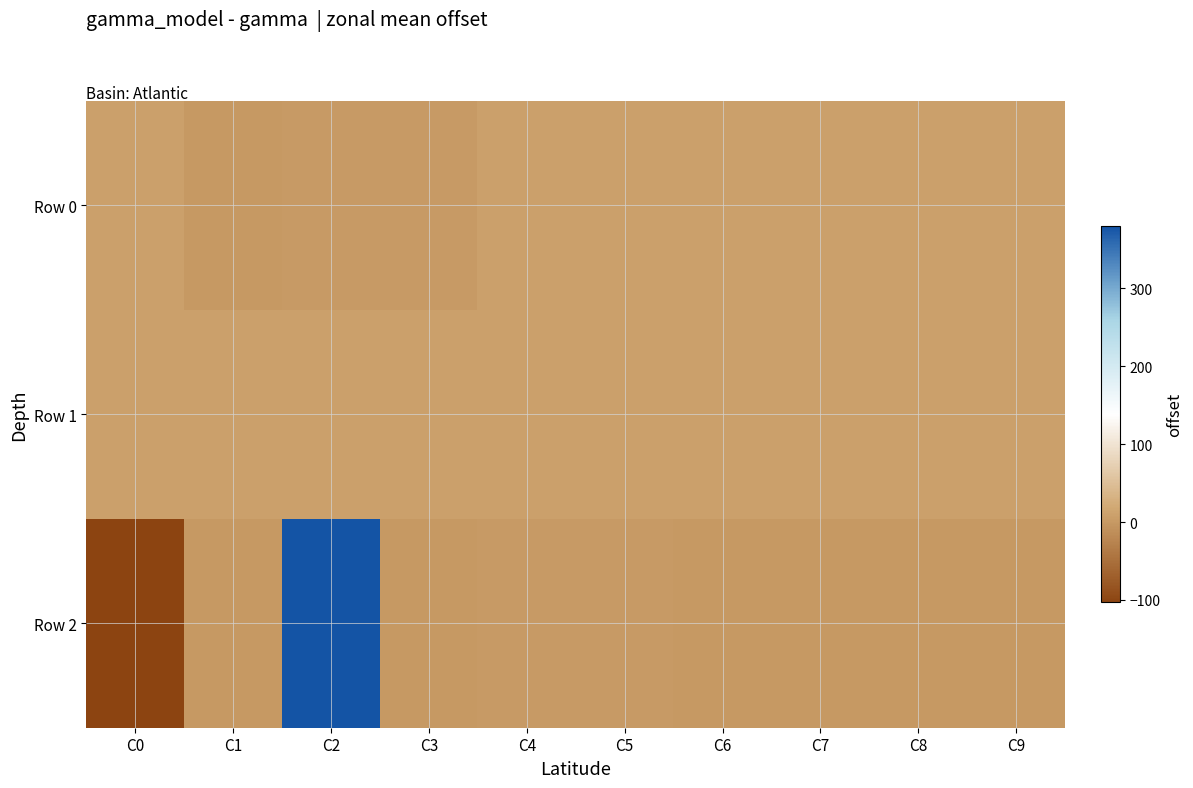

Reading left to right, extract all data points from this chart.

Row 0: C0=10	C1=0	C2=1	C3=1	C4=9	C5=10	C6=10	C7=9	C8=9	C9=9
Row 1: C0=9	C1=10	C2=10	C3=9	C4=9	C5=9	C6=9	C7=10	C8=10	C9=10
Row 2: C0=-103	C1=0	C2=380	C3=0	C4=1	C5=1	C6=0	C7=0	C8=0	C9=0